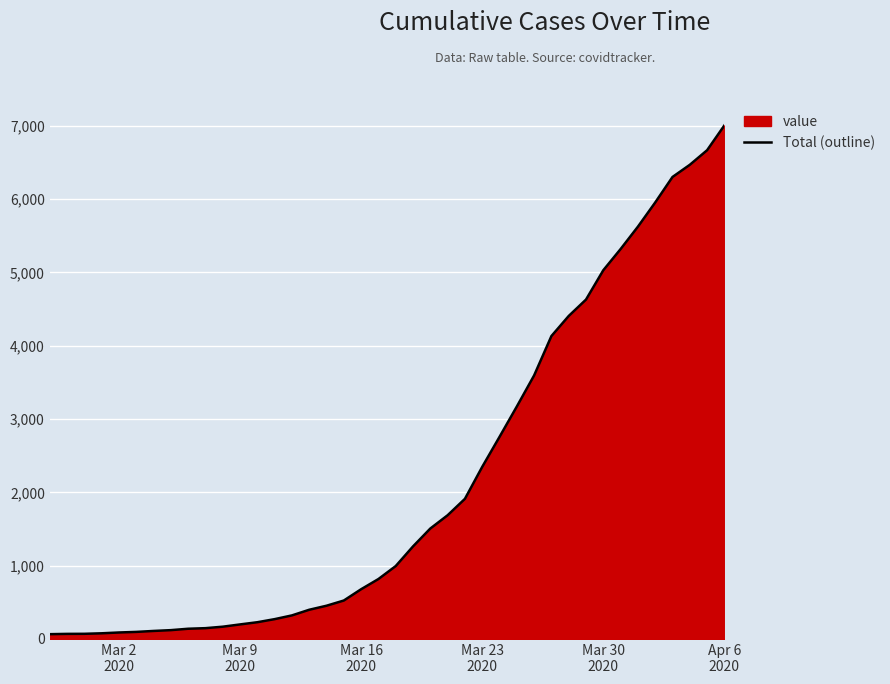

What is the difference between the maximum and minimum values?

6940